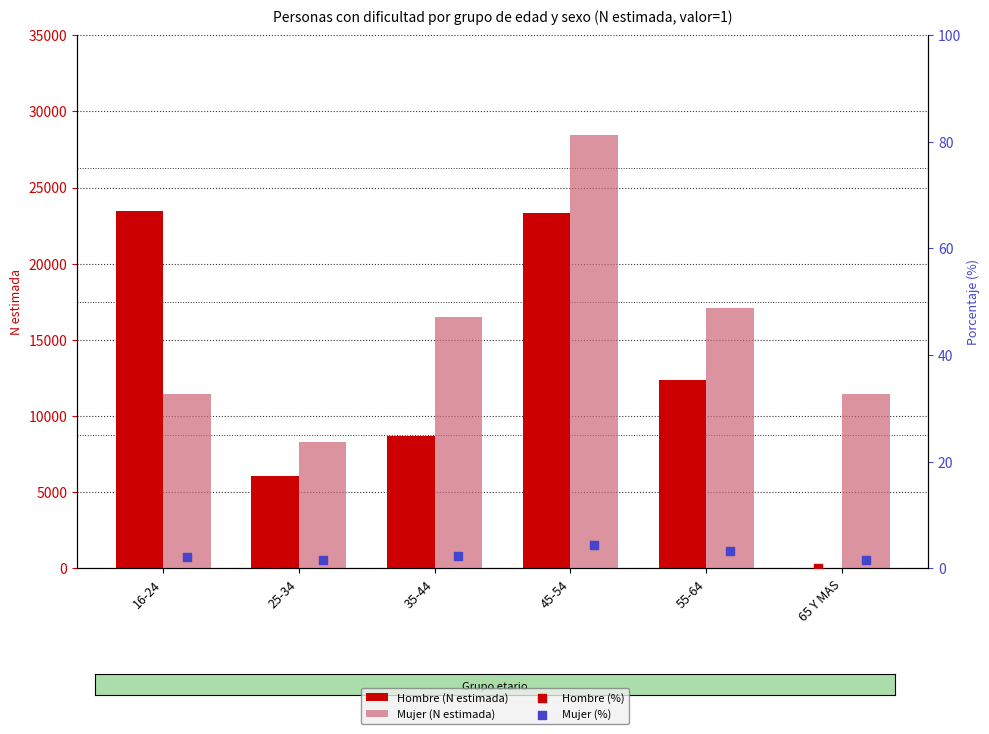

At how many categories does at least one series exceed 14927?

4